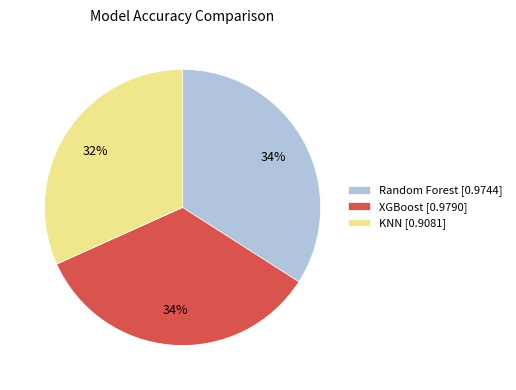

What percentage is the KNN [0.9081] slice, to the nearest percent?

32%